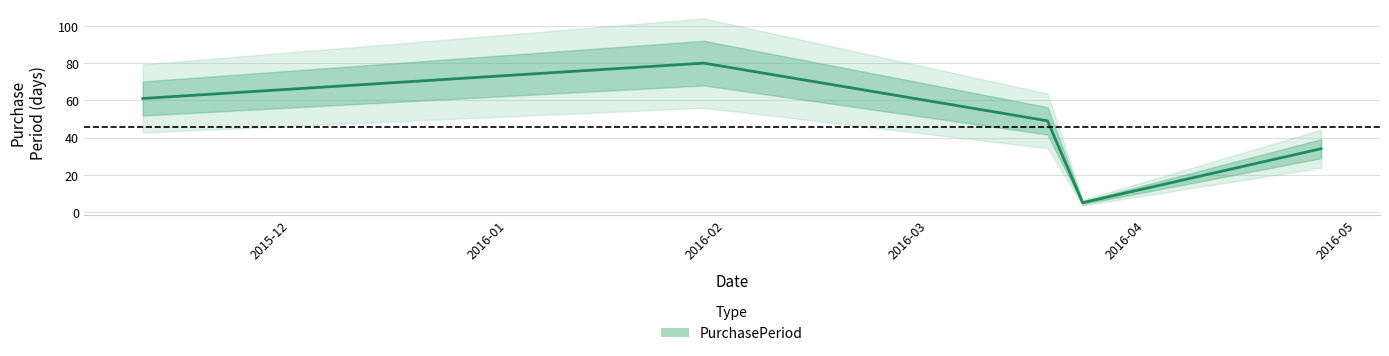

What position from the right is 2015-11-10?

5